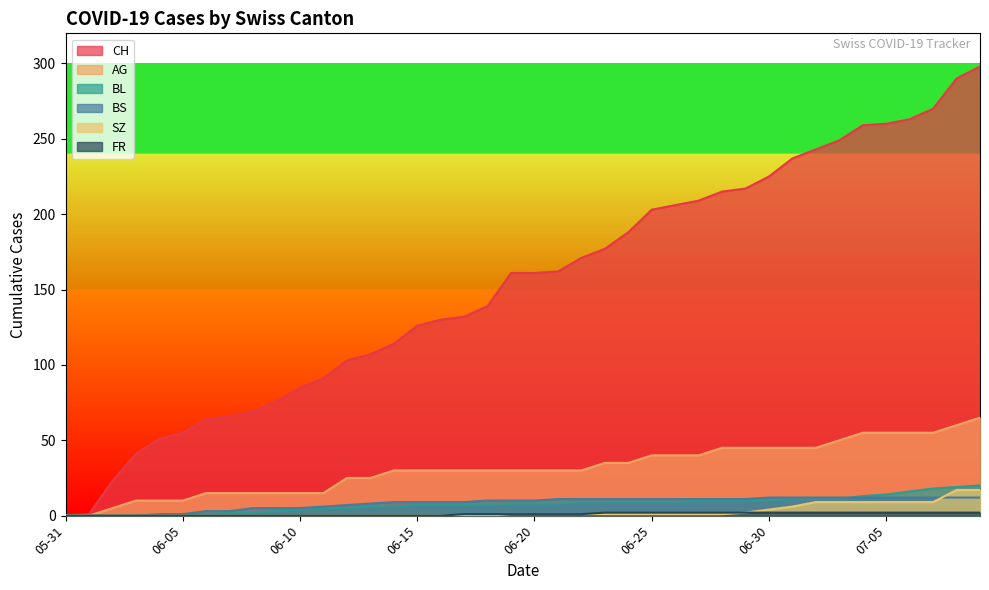

What is the greatest value displayed?

298